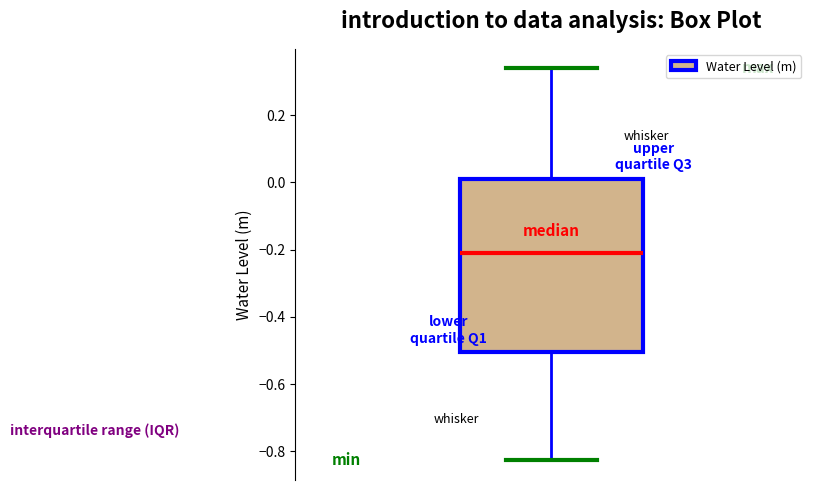

Transcribe this box plot: give where the median line is, the range the box spans, and where the two whiskers end, as read against the y-axis. The values are not printed on the chart, so give them approximately, as read against the axis.

median -0.20, box -0.50 to 0.02, whiskers -0.82 to 0.34